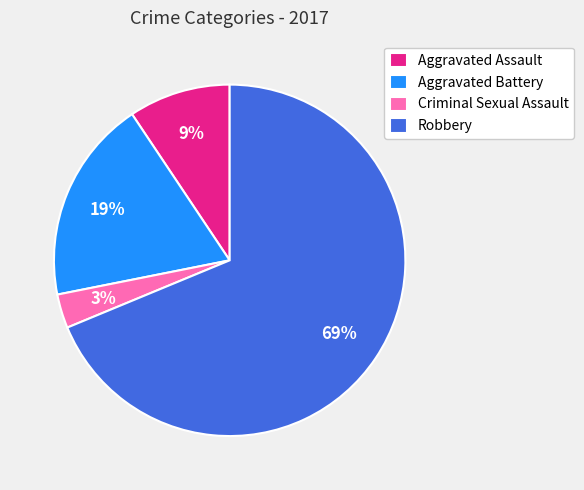

Which category has the biggest portion of the pie?

Robbery